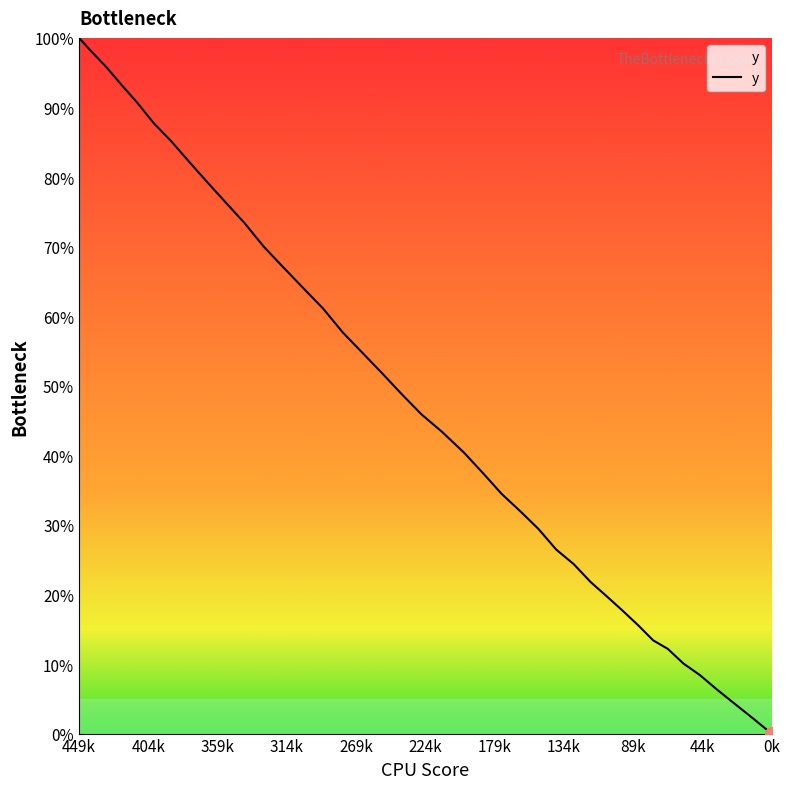

Count the number of data series in this chart.

1